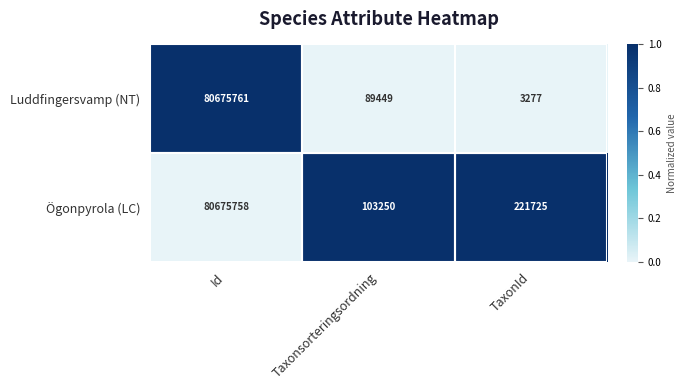

Rank the series at Taxonsorteringsordning from highest to lowest value.

Ögonpyrola (LC), Luddfingersvamp (NT)